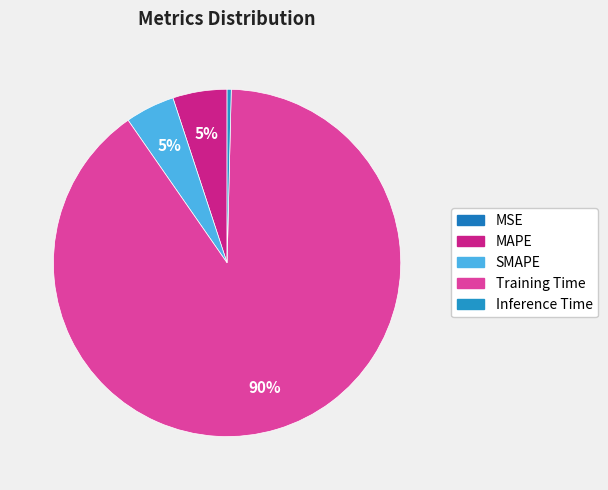

Between Inference Time and Training Time, which is larger?

Training Time